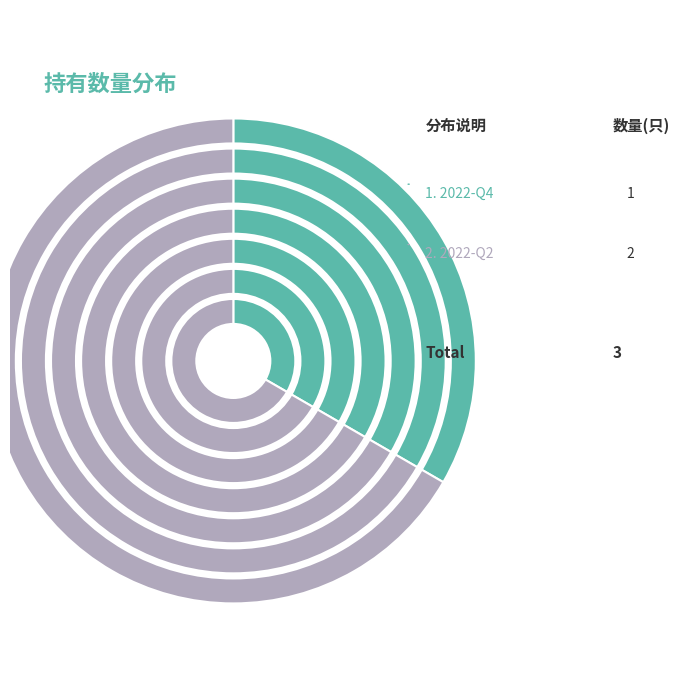

Which slice represents more than half of the pie?

2022-Q2